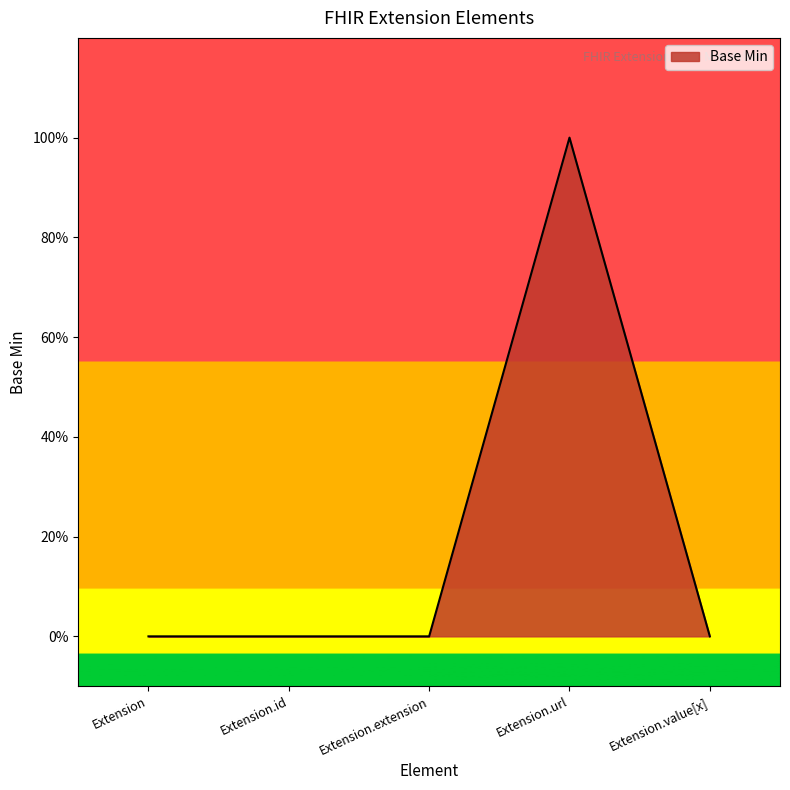

Between Extension.url and Extension.extension, which is larger?

Extension.url